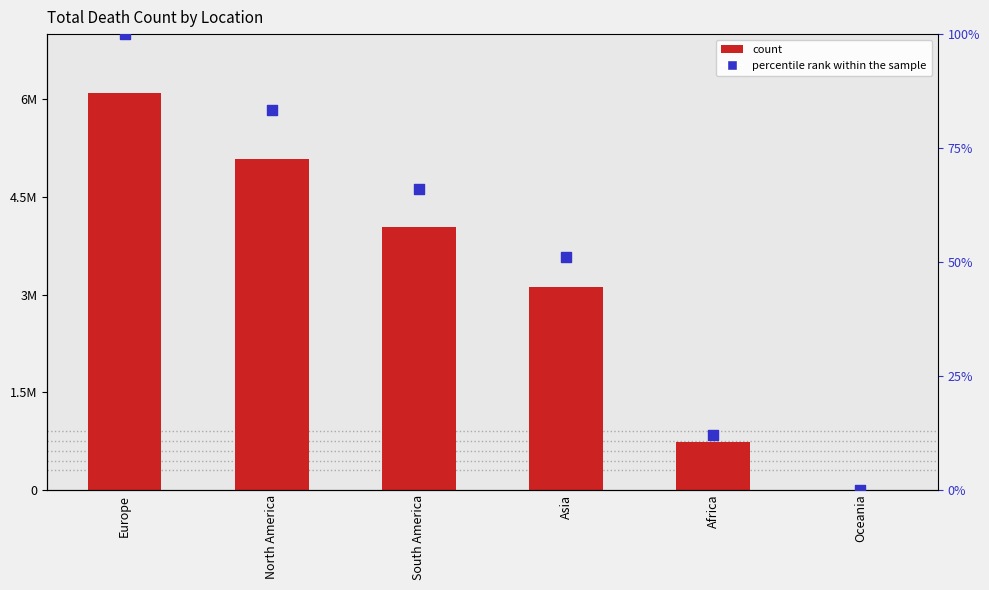

What are all the series names shown in the legend?

count, percentile rank within the sample